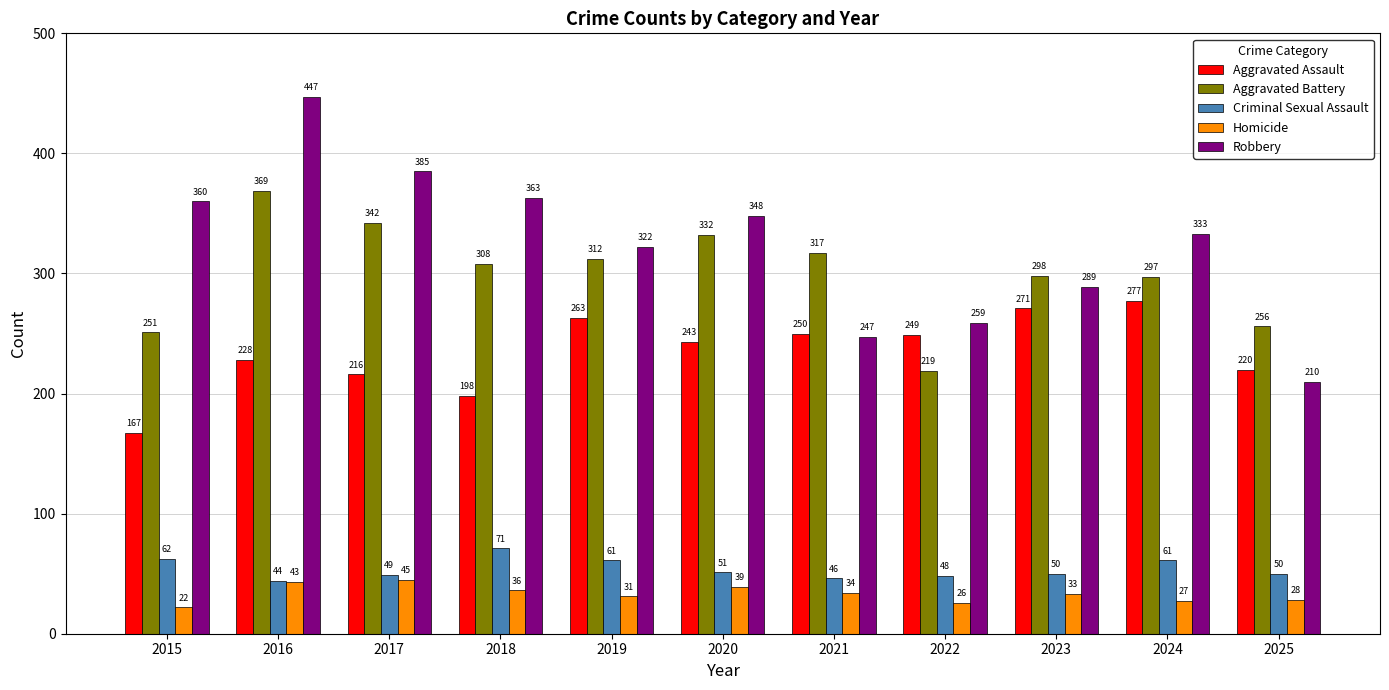

What are all the series names shown in the legend?

Aggravated Assault, Aggravated Battery, Criminal Sexual Assault, Homicide, Robbery